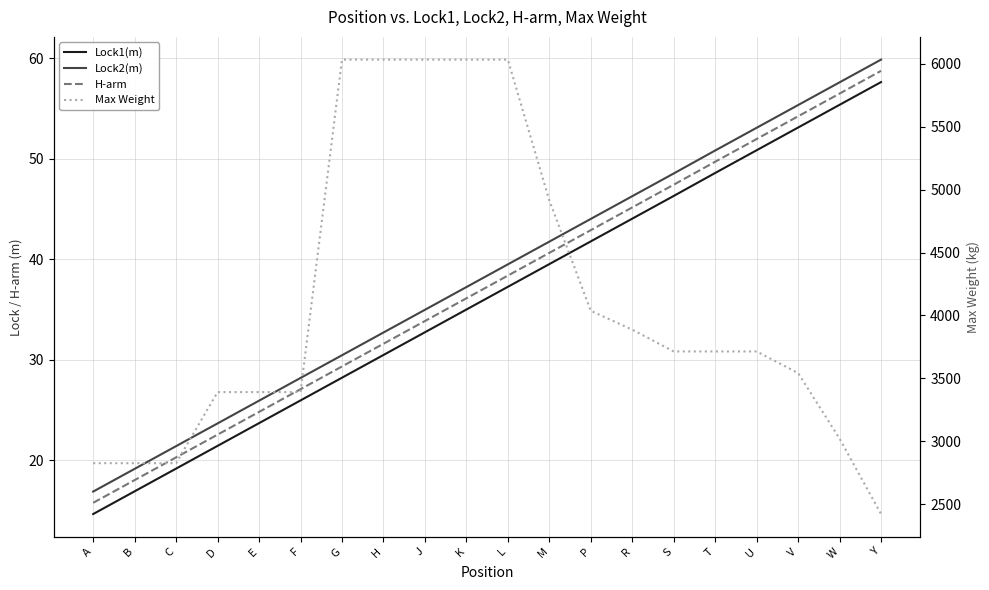

Reading right to left, what are all the values shown in this chart?

Lock1(m): Y=57.6	W=55.4	V=53.1	U=50.8	T=48.6	S=46.3	R=44.0	P=41.8	M=39.5	L=37.3	K=35.0	J=32.7	H=30.5	G=28.2	F=26.0	E=23.7	D=21.4	C=19.2	B=16.9	A=14.6
Lock2(m): Y=59.9	W=57.6	V=55.3	U=53.1	T=50.8	S=48.5	R=46.3	P=44.0	M=41.7	L=39.5	K=37.2	J=35.0	H=32.7	G=30.4	F=28.2	E=25.9	D=23.7	C=21.4	B=19.1	A=16.9
H-arm: Y=58.7	W=56.5	V=54.2	U=52.0	T=49.7	S=47.4	R=45.2	P=42.9	M=40.6	L=38.4	K=36.1	J=33.9	H=31.6	G=29.3	F=27.1	E=24.8	D=22.5	C=20.3	B=18.0	A=15.8
Max Weight: Y=2422.0	W=3021.0	V=3542.0	U=3714.0	T=3714.0	S=3714.0	R=3887.0	P=4037.0	M=4914.0	L=6033.0	K=6033.0	J=6033.0	H=6033.0	G=6033.0	F=3391.0	E=3391.0	D=3391.0	C=2826.0	B=2826.0	A=2826.0